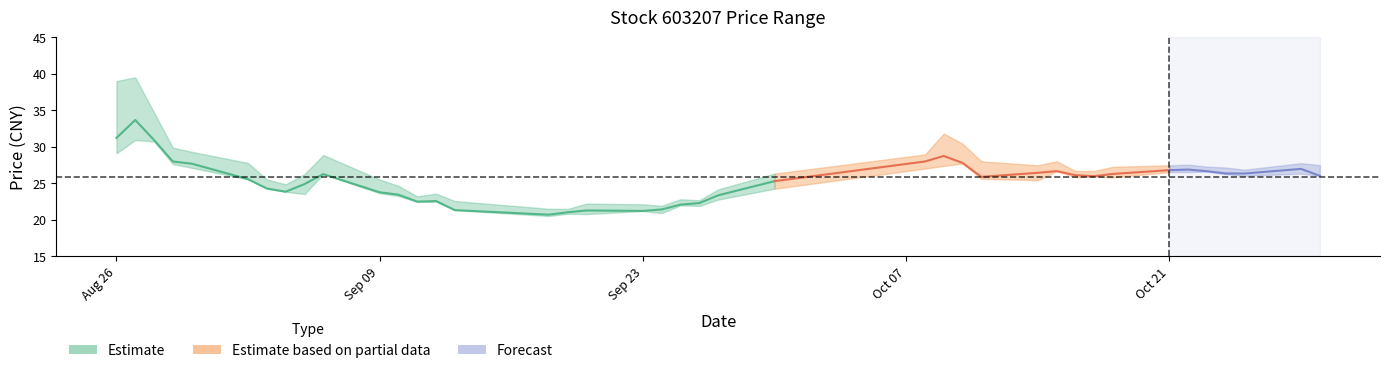

True or false: 最低 has more than 1 interior local peaks.

True